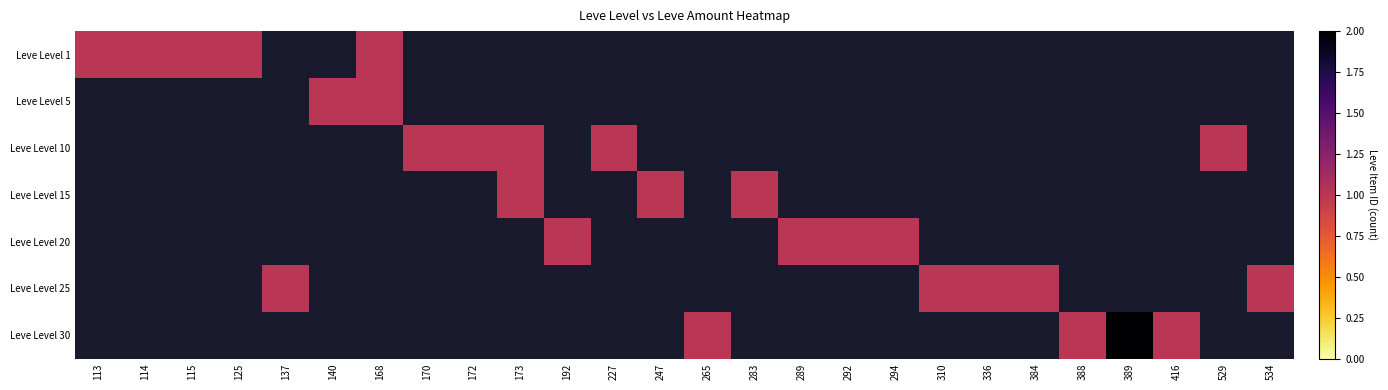

Is the value of Leve Level 10 at 389 greater than the value of Leve Level 25 at 529?

No